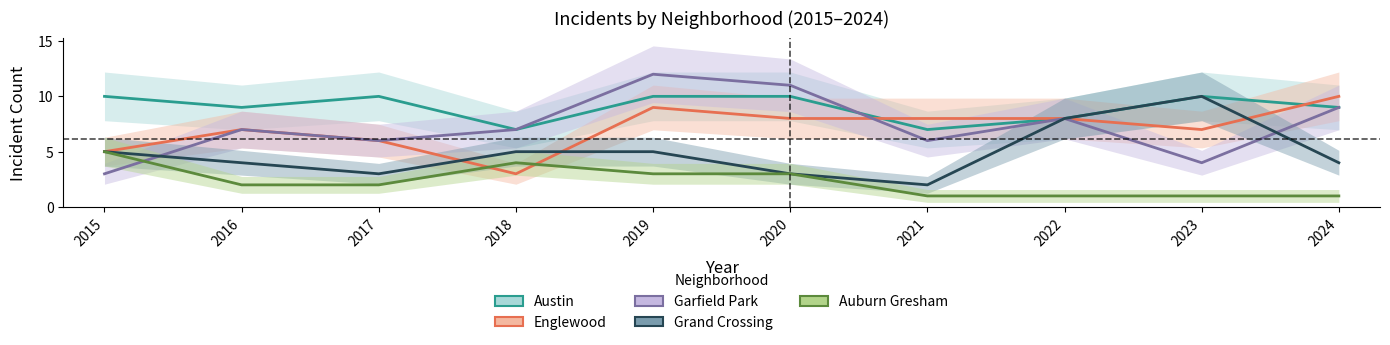

Reading right to left, list all the values displayed in this chart.

Austin: 9	10	8	7	10	10	7	10	9	10
Englewood: 10	7	8	8	8	9	3	6	7	5
Garfield Park: 9	4	8	6	11	12	7	6	7	3
Grand Crossing: 4	10	8	2	3	5	5	3	4	5
Auburn Gresham: 1	1	1	1	3	3	4	2	2	5